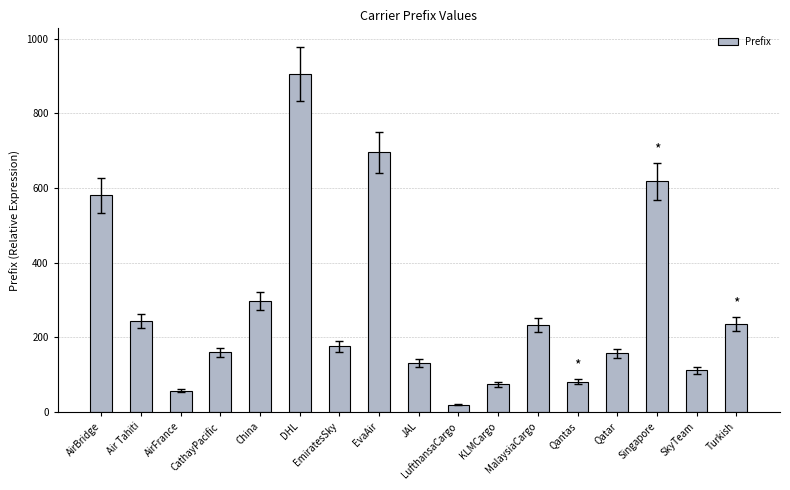

What is the approximate value at EvaAir, to the nearest 50?

700